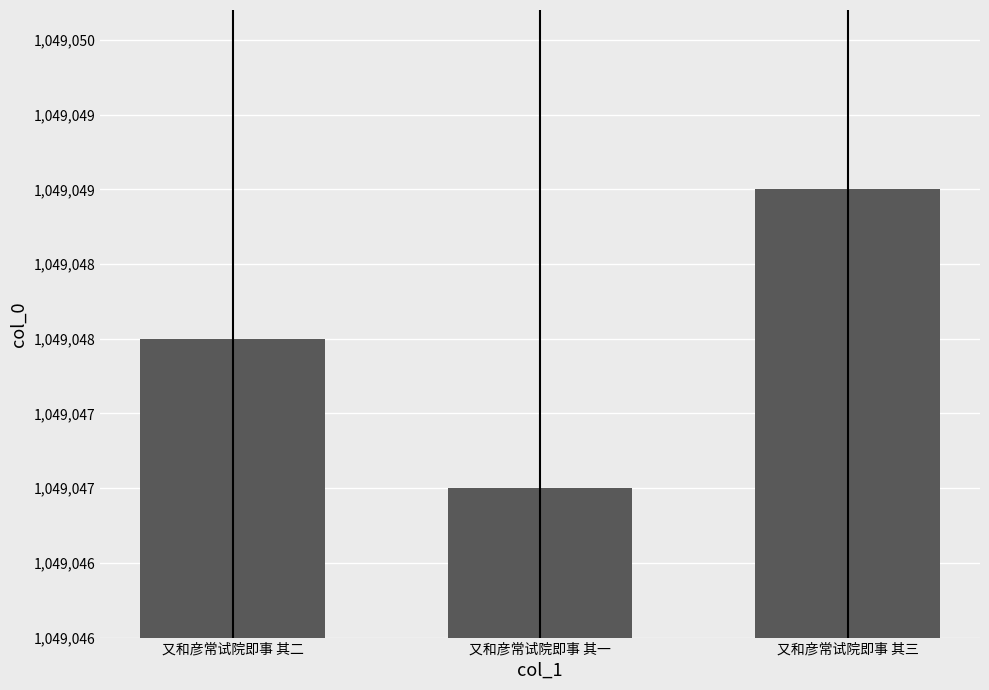

Are the bars horizontal?

No